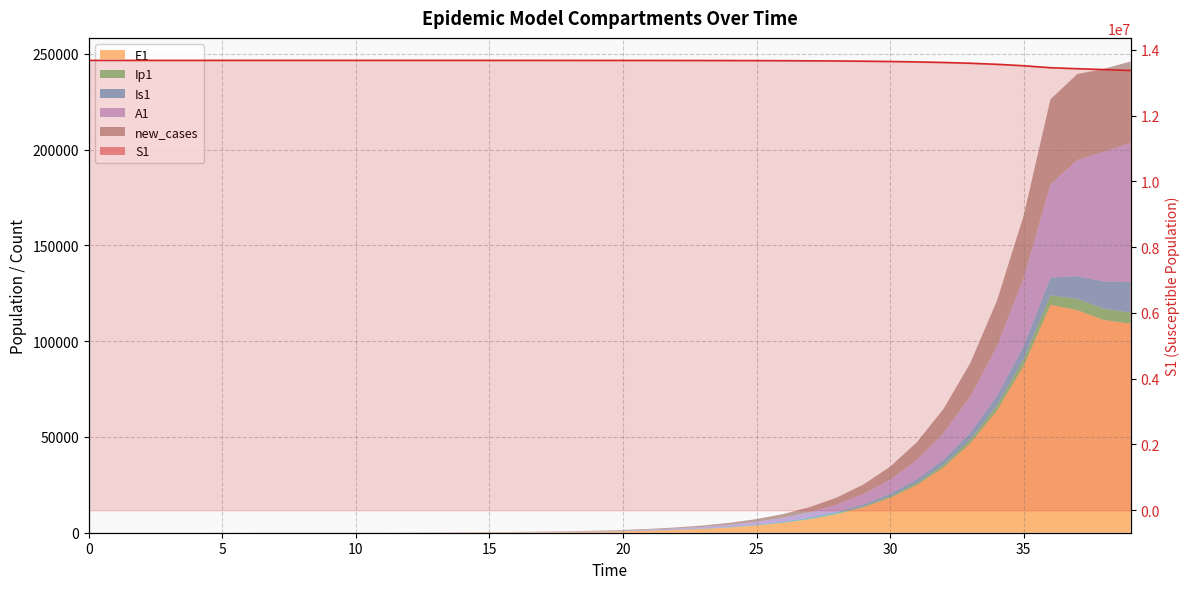

What is the sum of the values at 20 and 24?

27351877.6